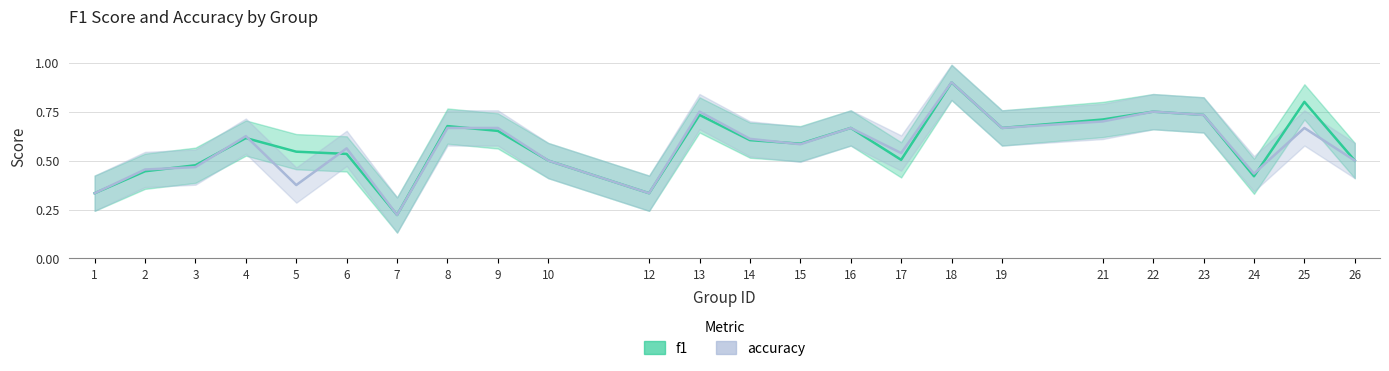

What is the value of the accuracy point at the 8th from the left?

0.7